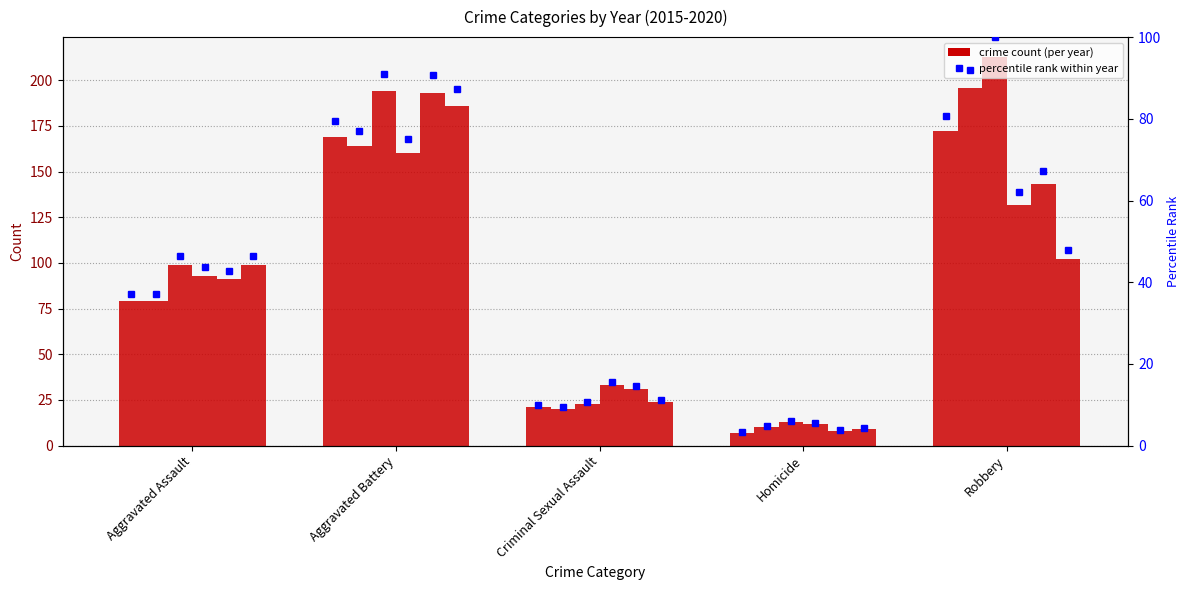

True or false: 2016 has a value of 10 at Homicide.

True